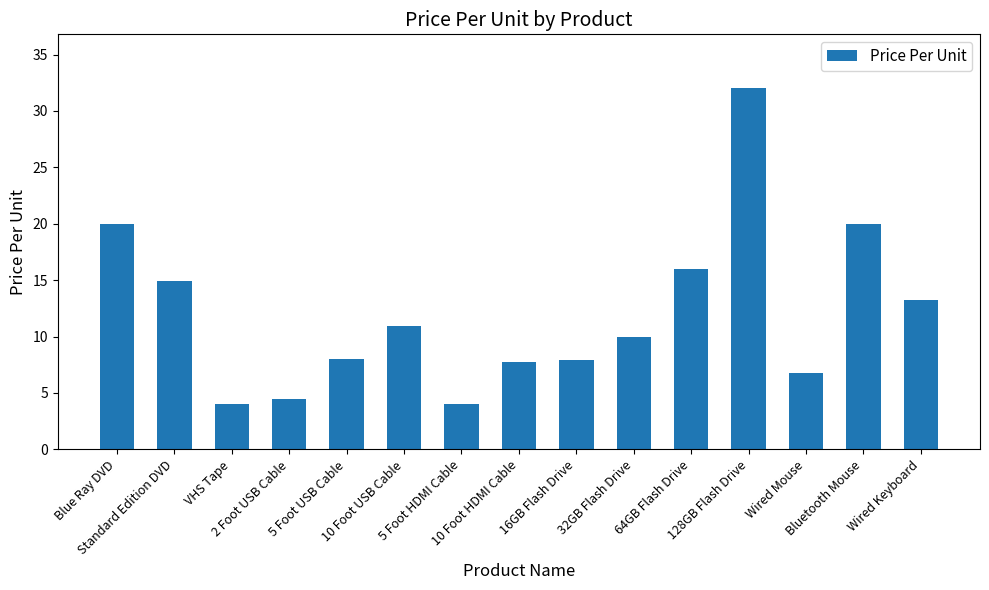

What is the smallest value displayed?

4.0